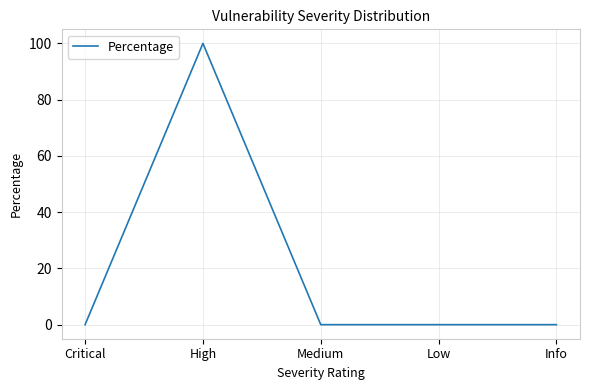

Where is the first local maximum?

High